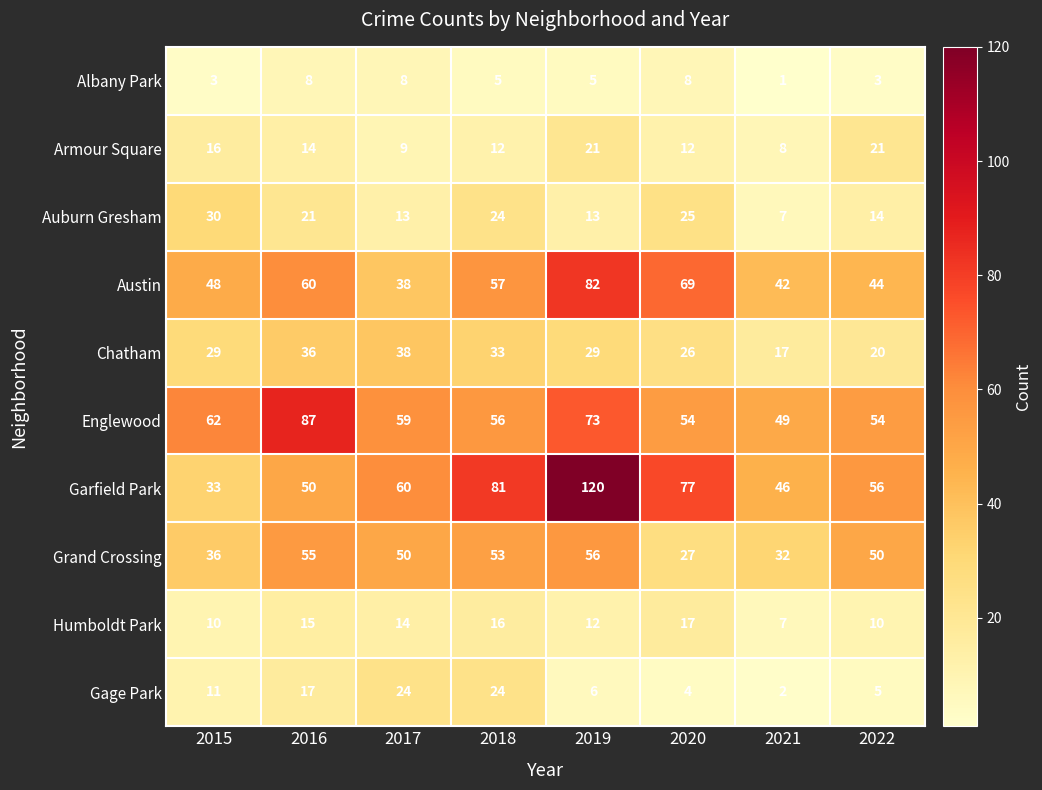

The Austin series shows 67 at 2015. True or false?

False